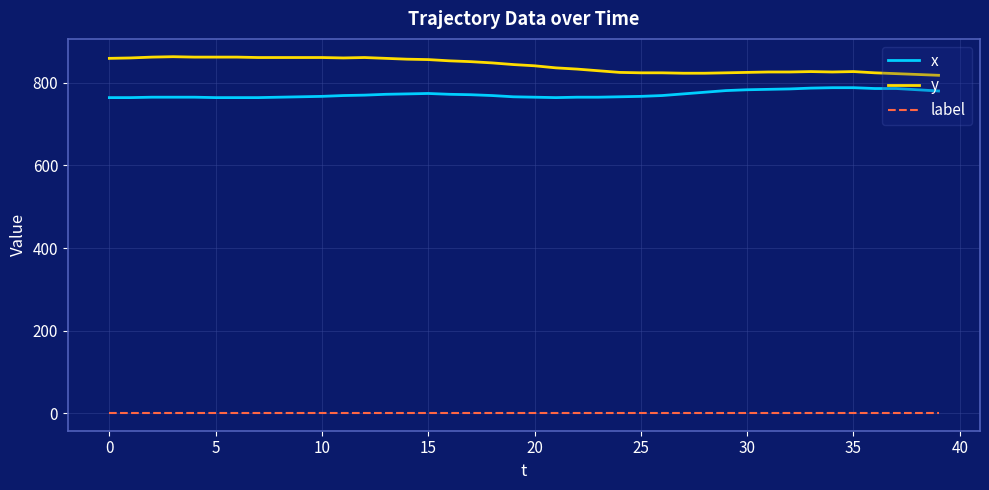

True or false: label and y intersect in this chart.

False